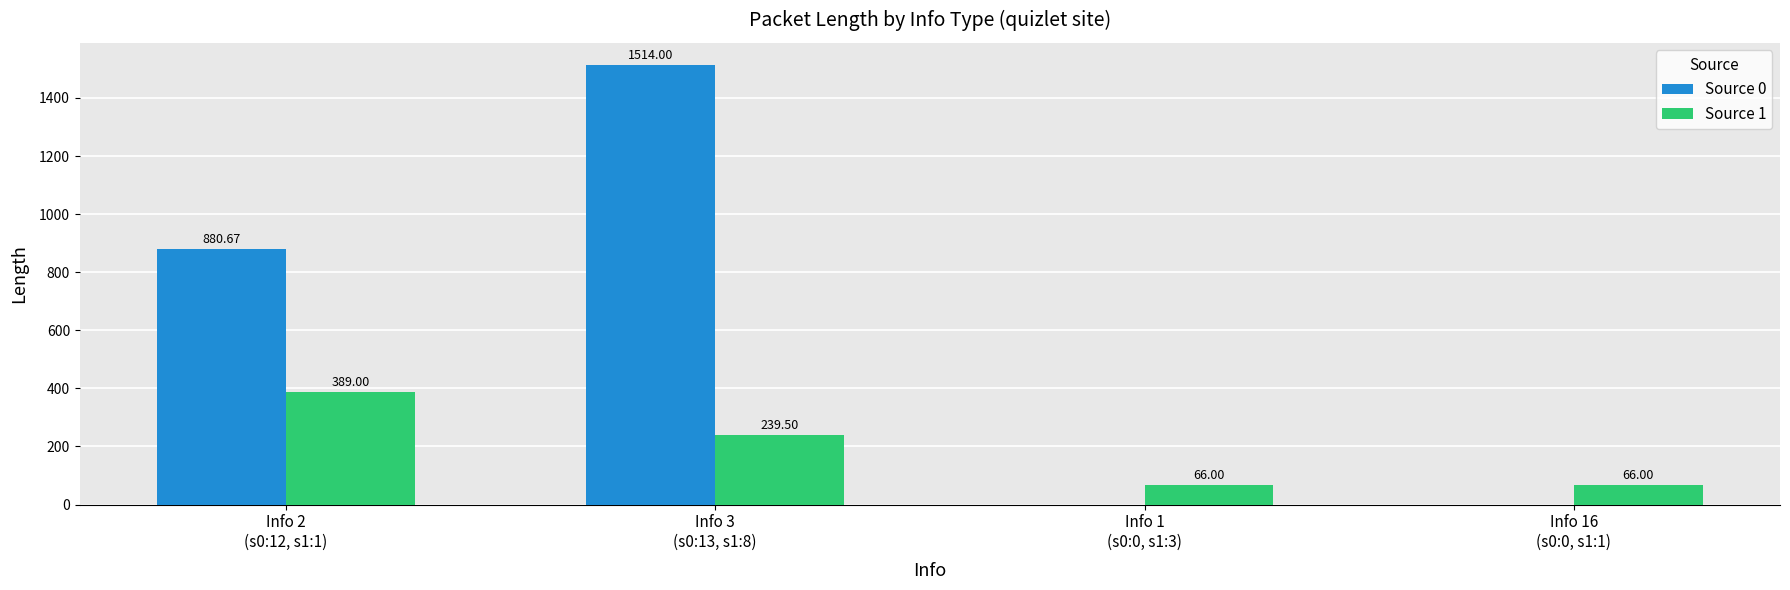

What is the sum of the Source 0 values at Info 2
(s0:12, s1:1) and Info 1
(s0:0, s1:3)?

880.7